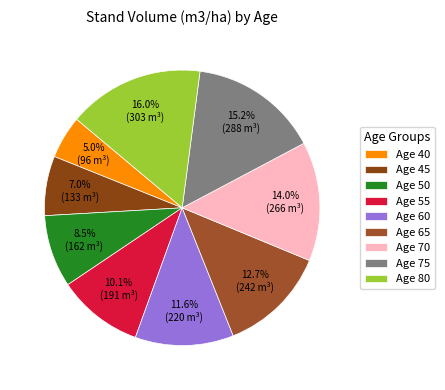

Which slice is the largest?

Age 80